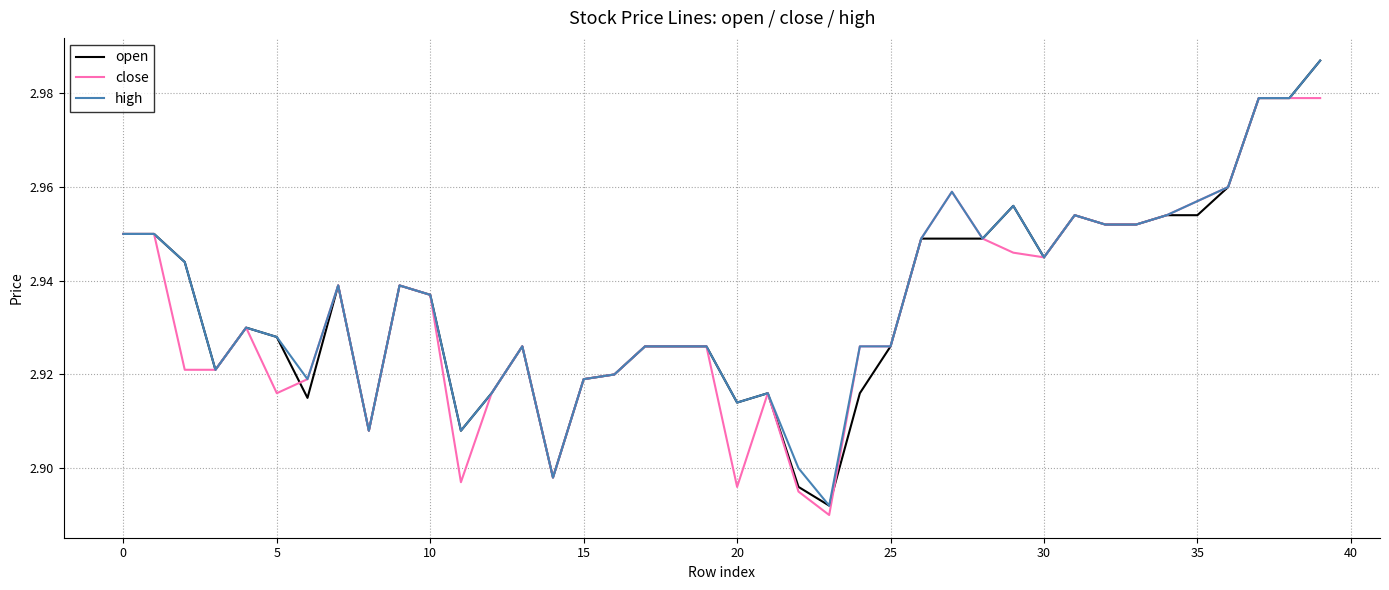

What is the sum of all close values?

117.3